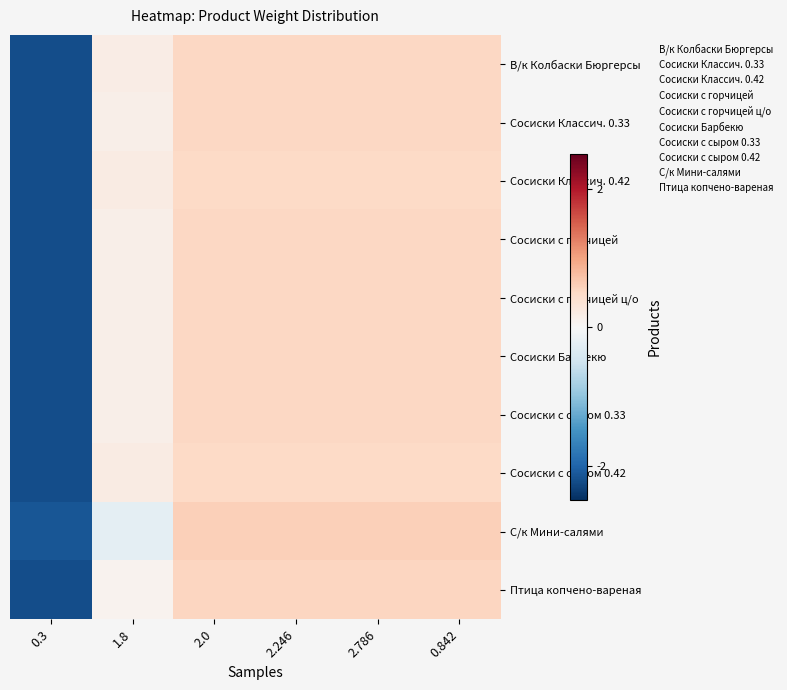

Which has a higher value, 2.0 or 0.3?

2.0